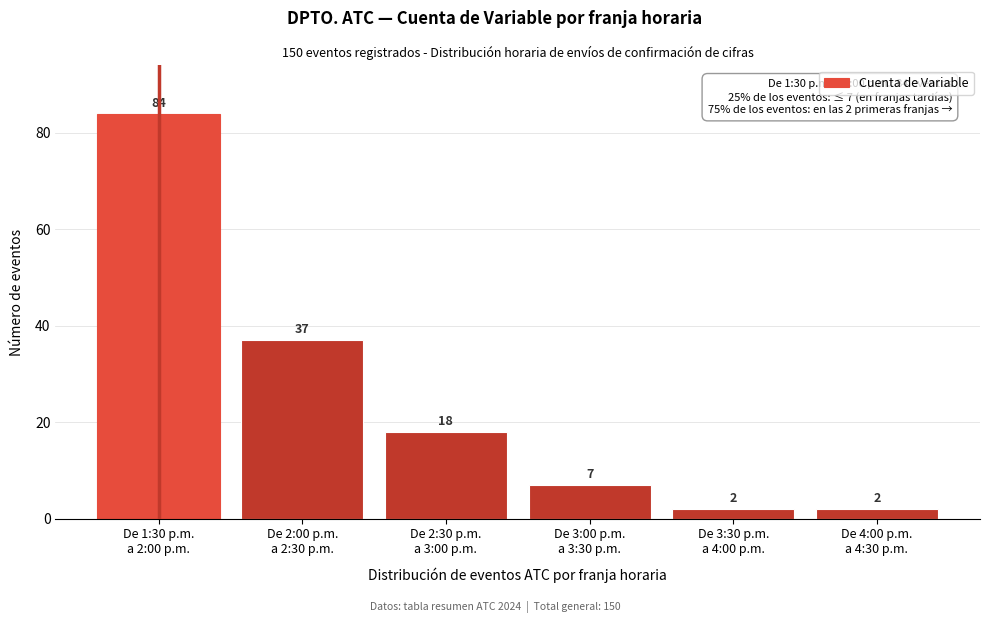

Reading right to left, list all the values displayed in this chart.

2	2	7	18	37	84